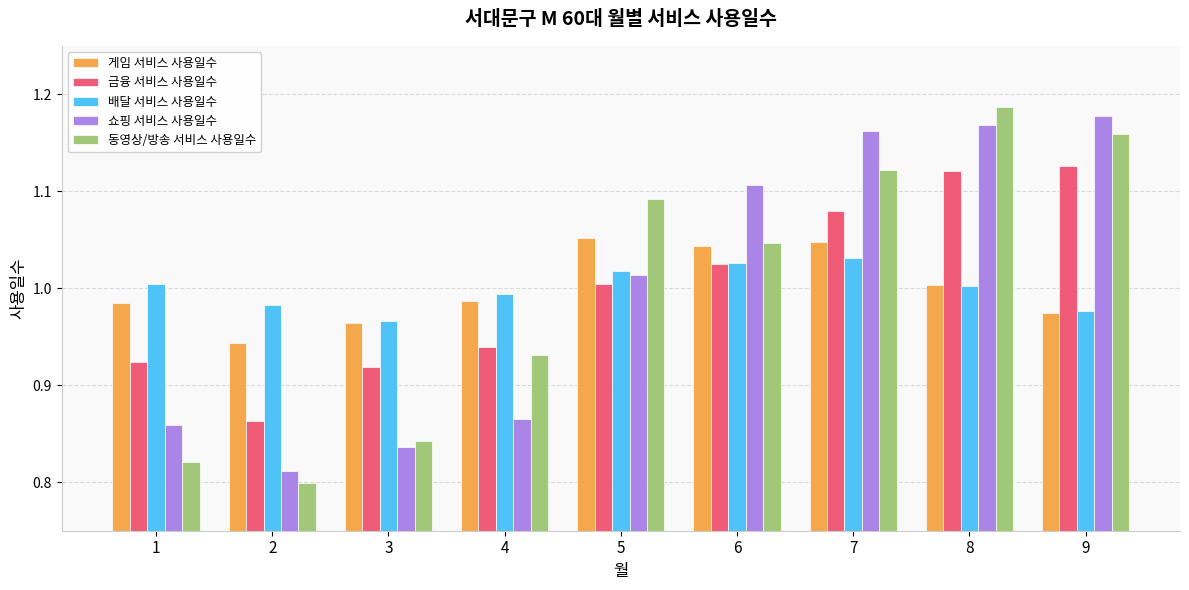

List the labels in order of 동영상/방송 서비스 사용일수 value, smallest first.

2, 1, 3, 4, 6, 5, 7, 9, 8